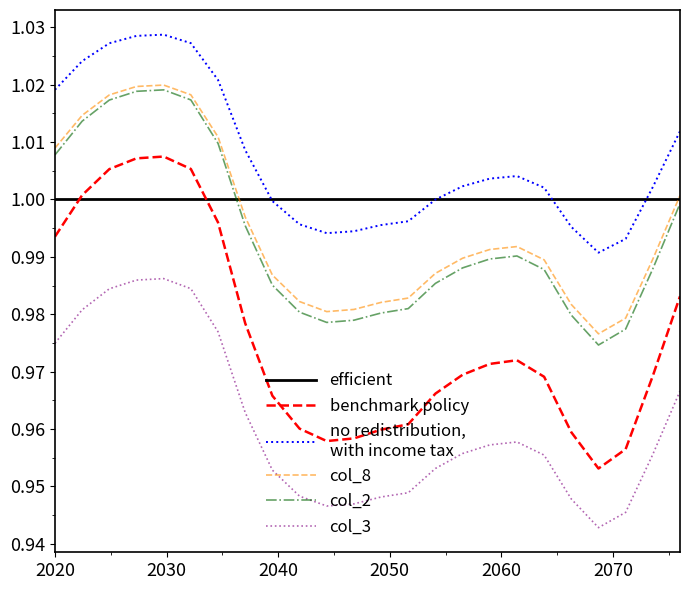

The no redistribution,
with income tax series shows 0.6 at 19. True or false?

False